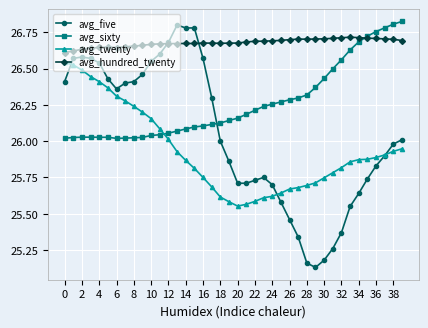

True or false: avg_hundred_twenty and avg_twenty cross at least once.

False